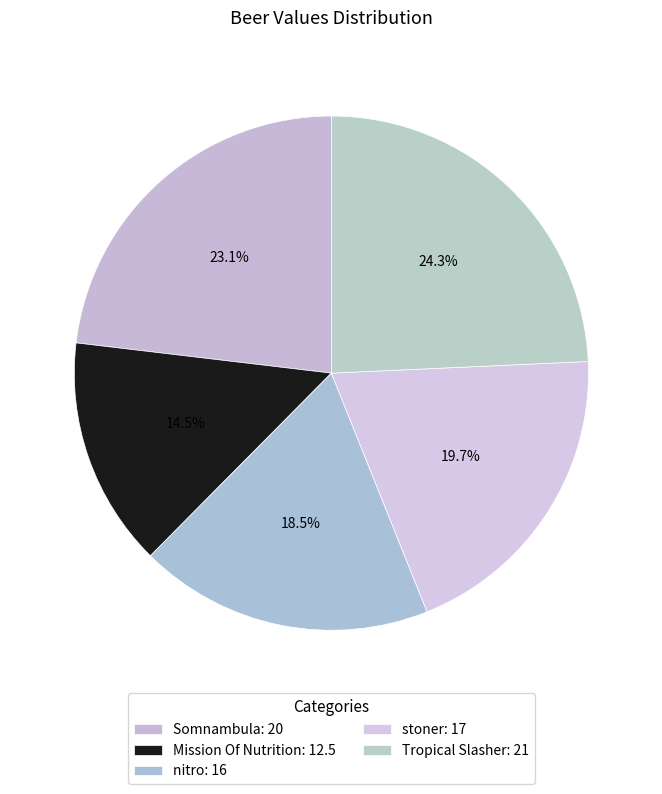

To the nearest percent, what percentage of the pie is nitro?

18%